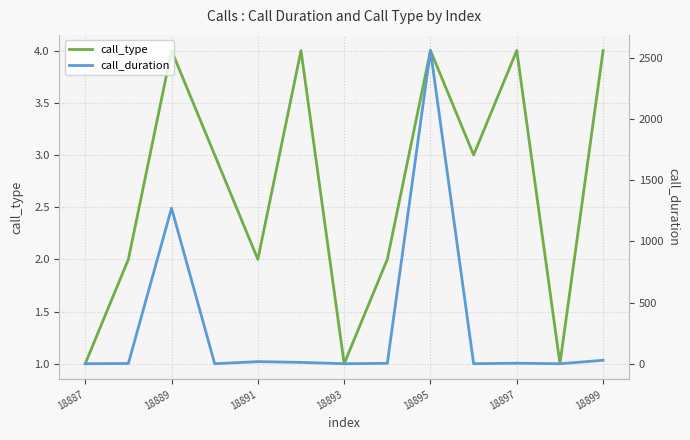

The call_type series shows 1 at 18887. True or false?

True